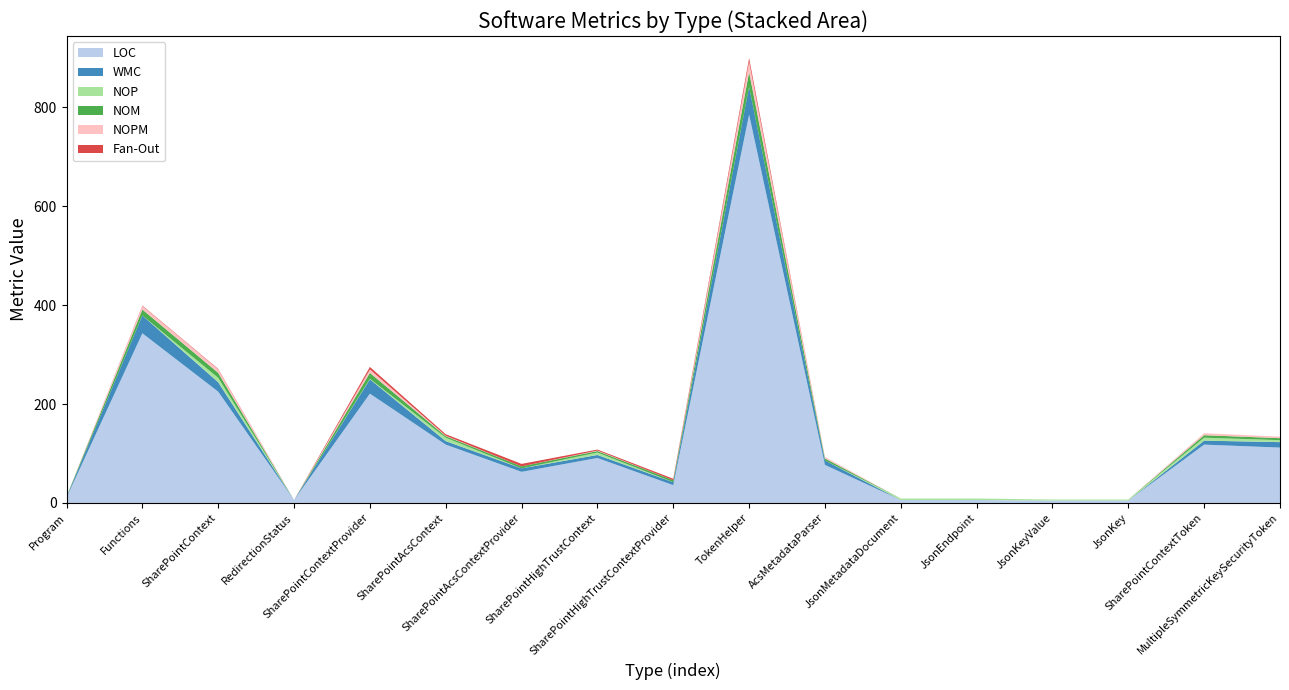

Reading left to right, what are all the values shown in this chart?

LOC: 11	343	225	6	221	118	63	91	36	785	77	6	6	5	5	118	112
WMC: 1	36	19	0	29	7	7	6	6	56	9	0	0	0	0	8	11
NOP: 0	0	9	0	1	7	0	5	0	0	0	3	3	2	2	6	4
NOM: 1	12	10	0	12	3	4	3	4	30	4	0	0	0	0	5	4
NOPM: 0	7	7	0	7	1	0	1	0	21	3	0	0	0	0	4	3
Fan-Out: 0	1	1	0	5	3	5	2	3	7	0	0	0	0	0	0	0